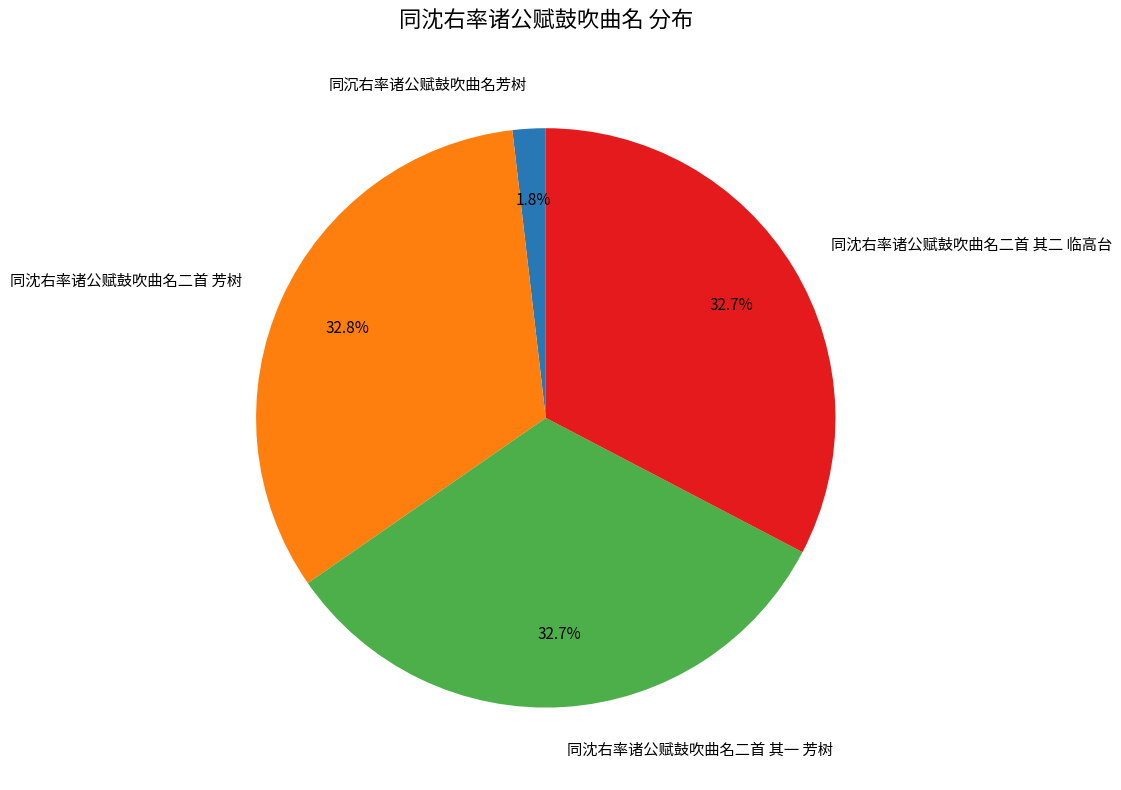

Which category has the smallest portion of the pie?

同沉右率诸公赋鼓吹曲名芳树